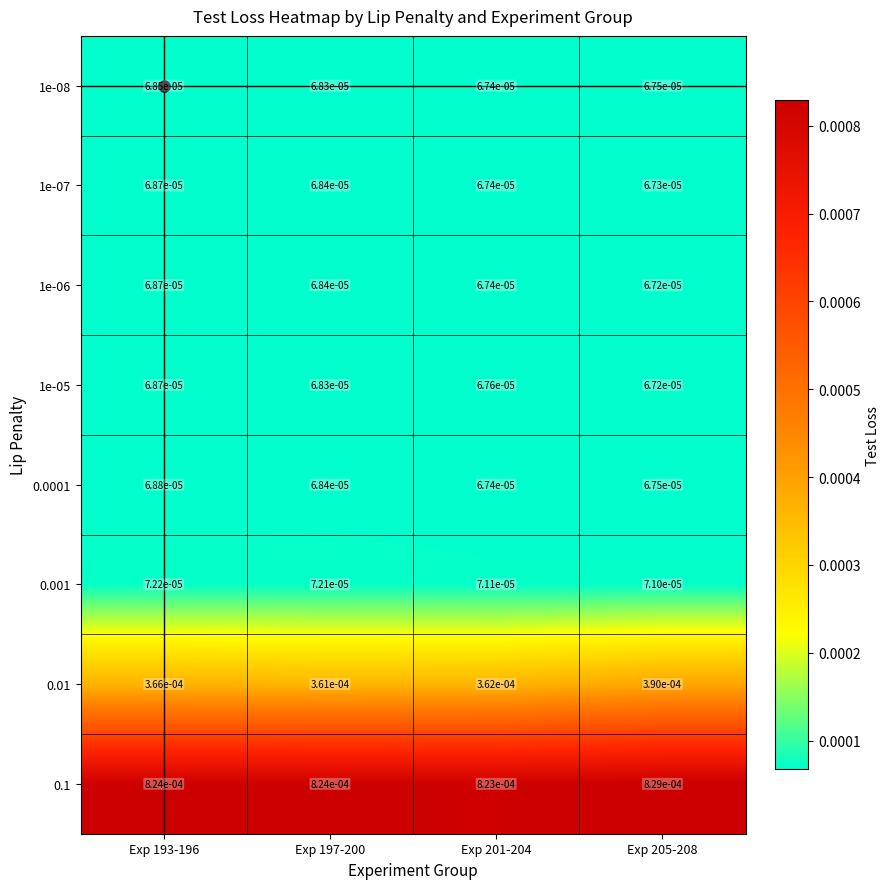

At how many categories does at least one series exceed 0?

4